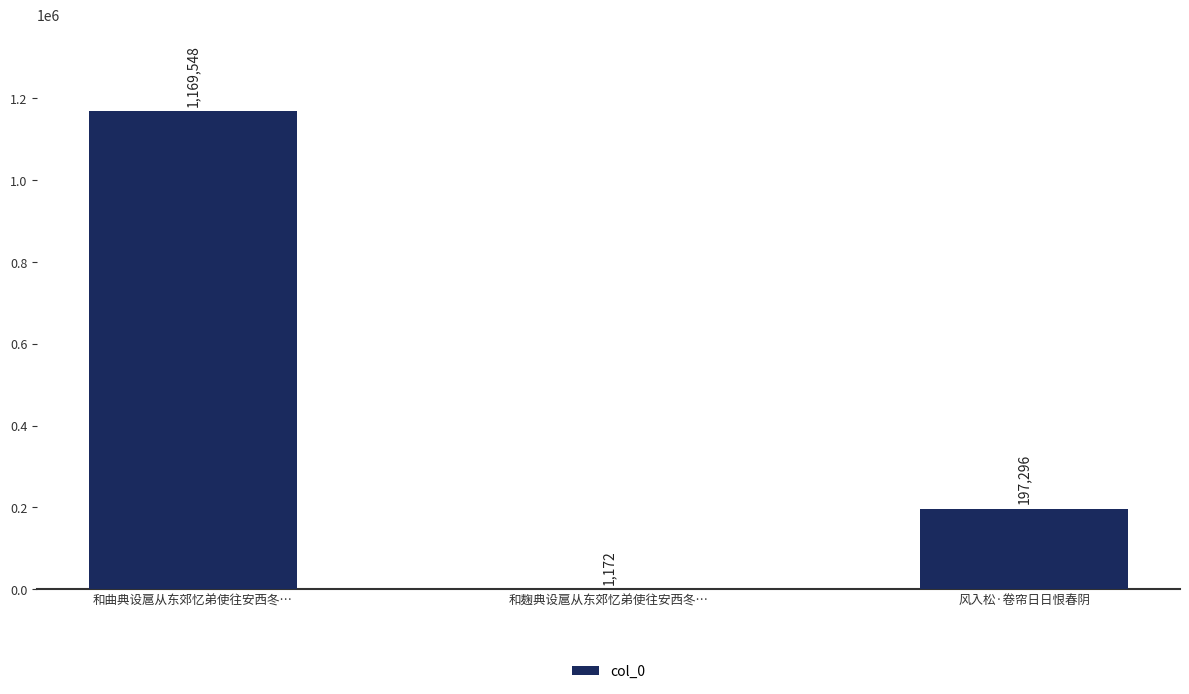

What is the change in value from 和曲典设扈从东郊忆弟使往安西冬… to 风入松·卷帘日日恨春阴?

-972252